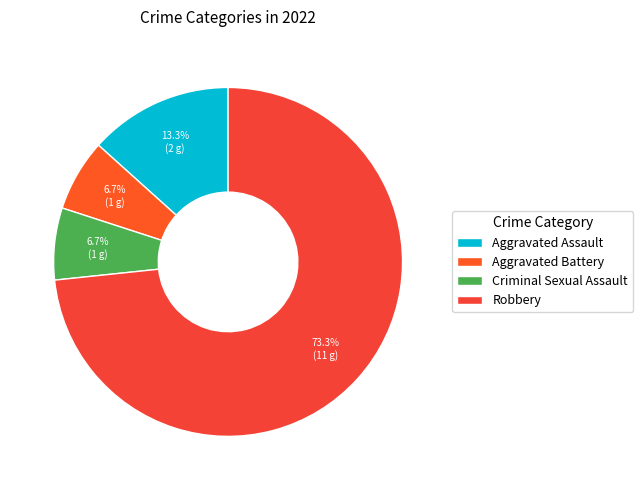

To the nearest percent, what is the difference between the Aggravated Assault and Aggravated Battery slice percentages?

7%